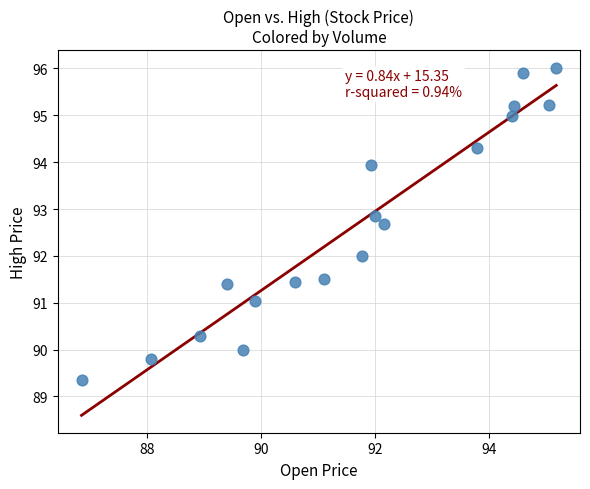

What is the range of X values (max minus min)?

8.4